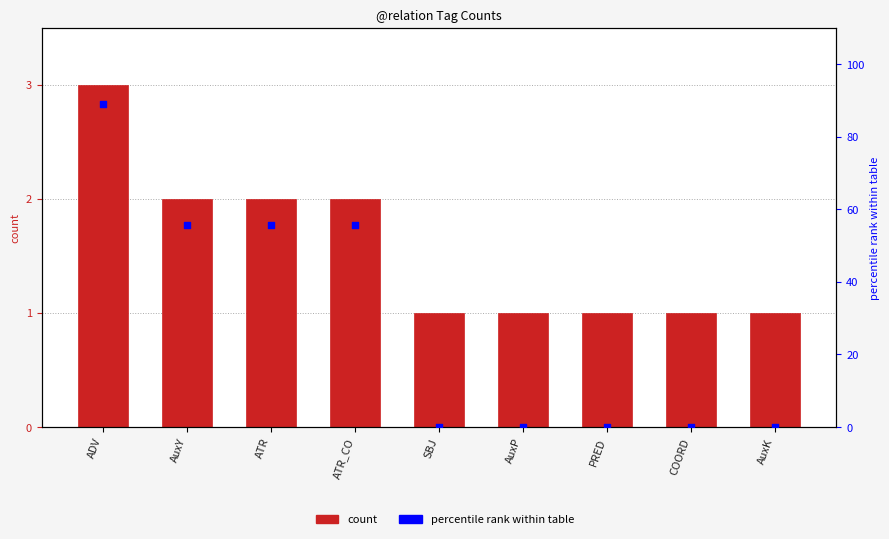

Which series contains the highest Y value?

percentile rank